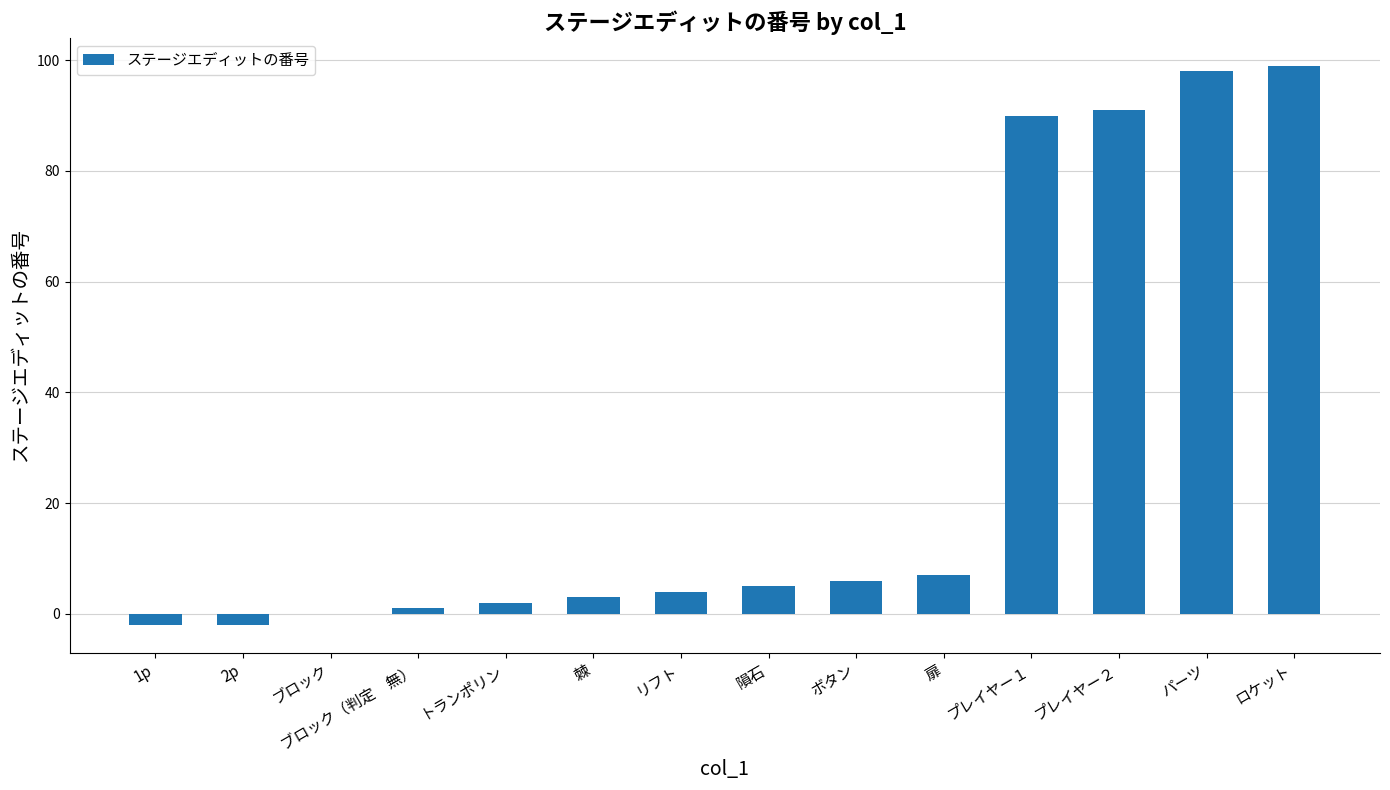

What is the greatest value displayed?

99